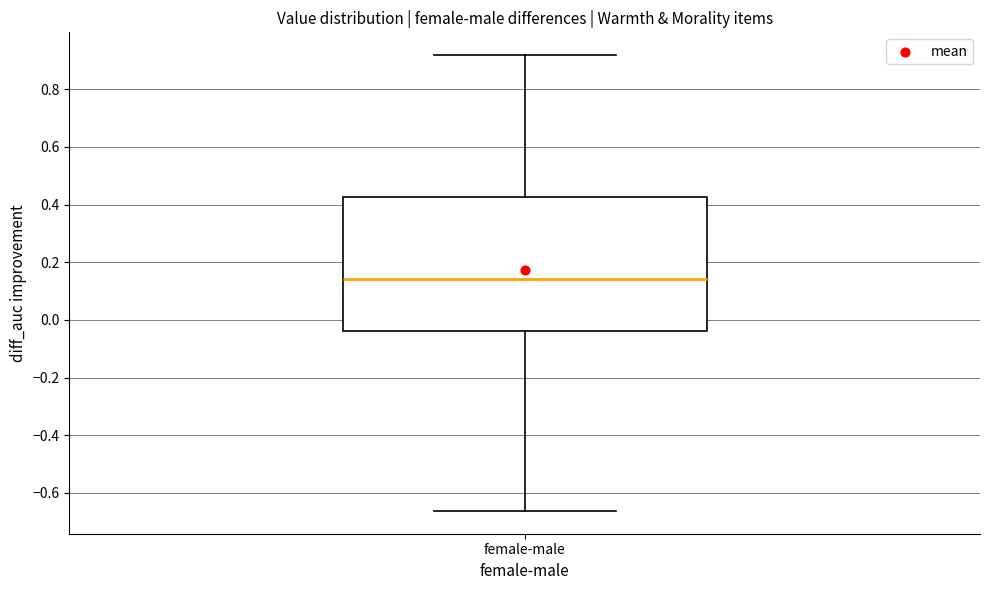

Transcribe this box plot: give where the median line is, the range the box spans, and where the two whiskers end, as read against the y-axis. The values are not printed on the chart, so give them approximately, as read against the axis.

median 0.14, box -0.04 to 0.42, whiskers -0.66 to 0.92